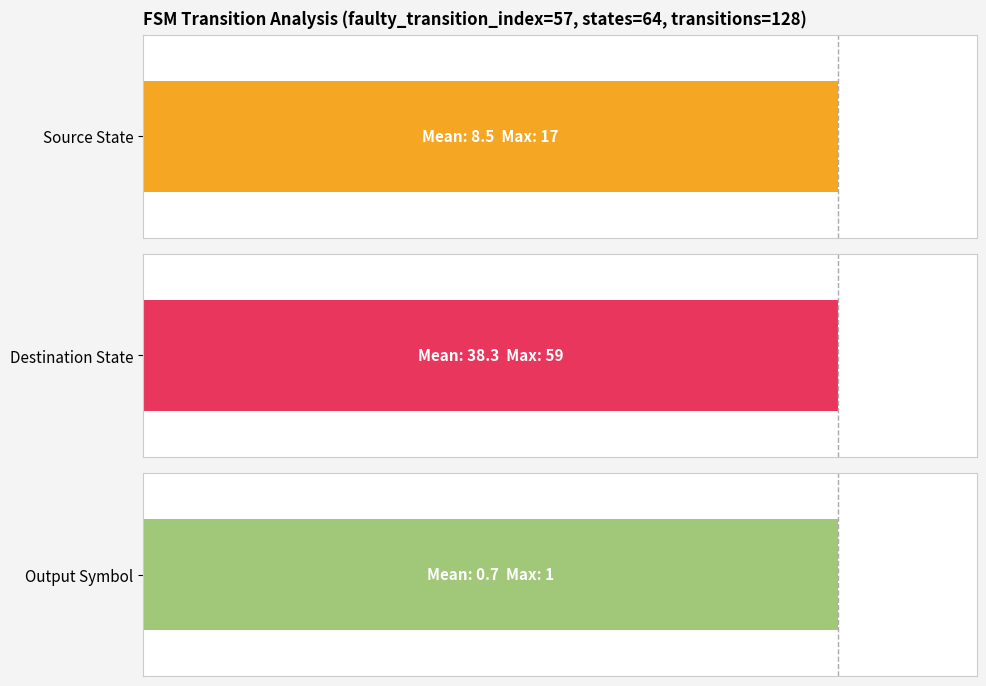

True or false: output_symbol has a value of 47.2 at 12.

False